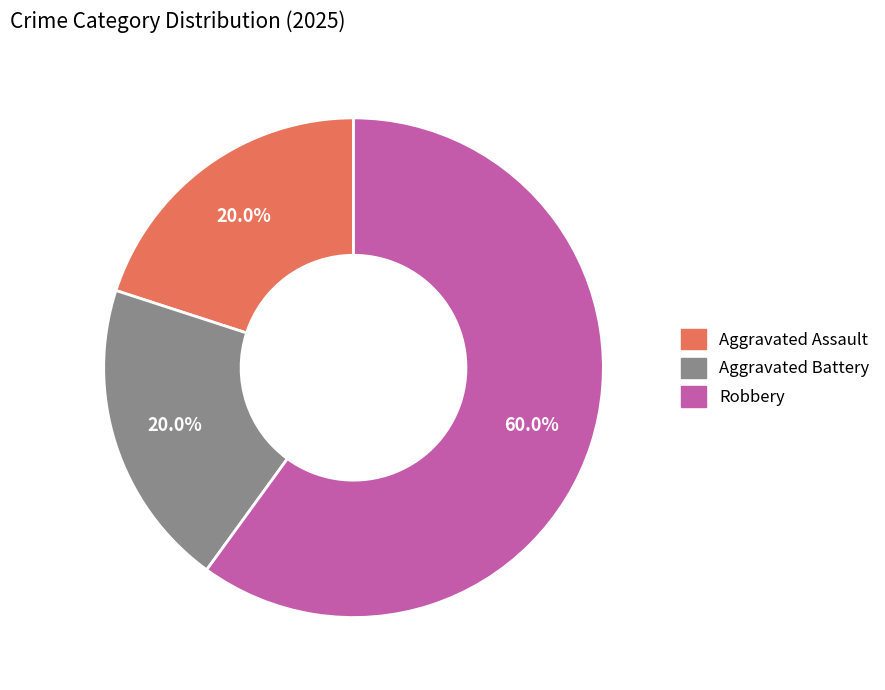

Approximately how many times larger is the value at Robbery compared to Aggravated Battery?

3.0